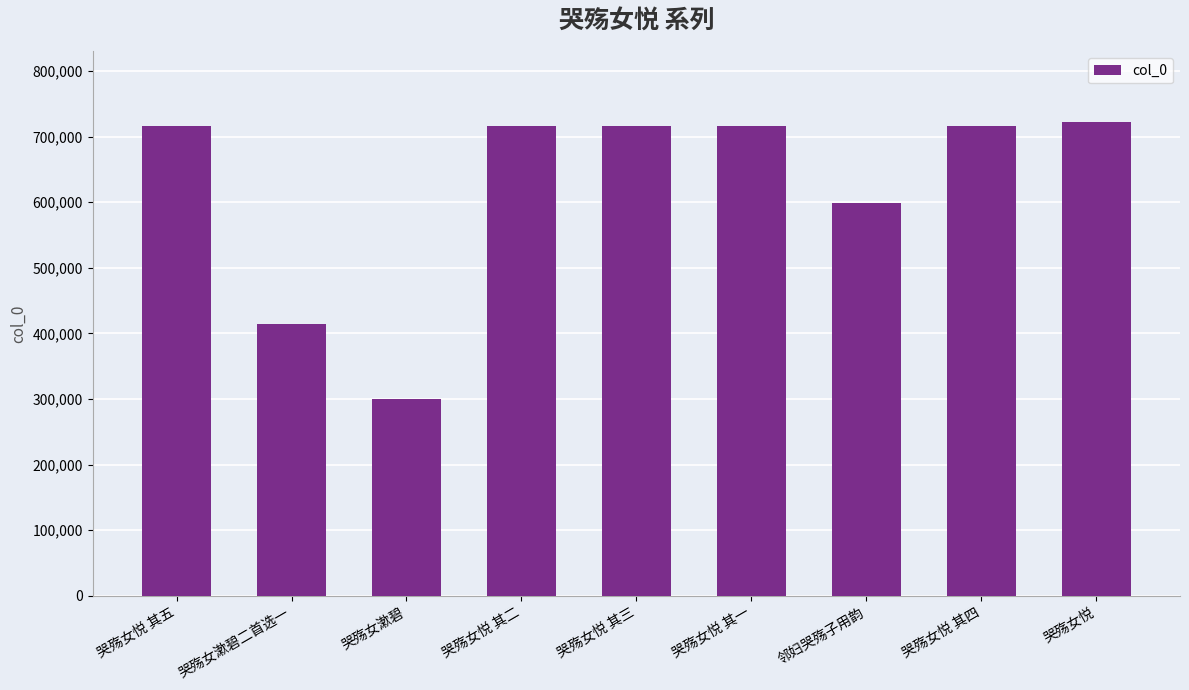

Which category has the lowest value across all series?

哭殇女漱碧